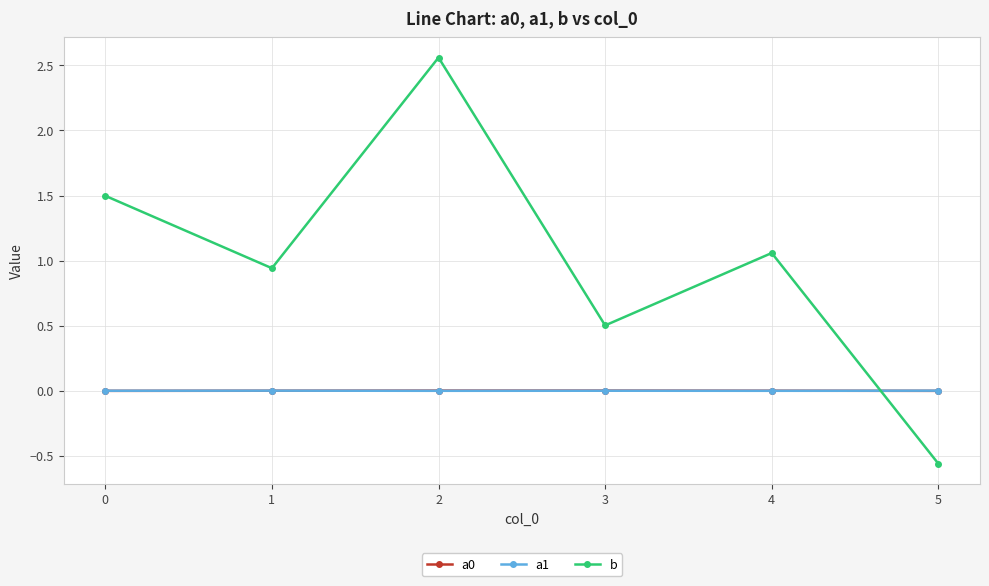

The value of b at 3 is 0.1. True or false?

False